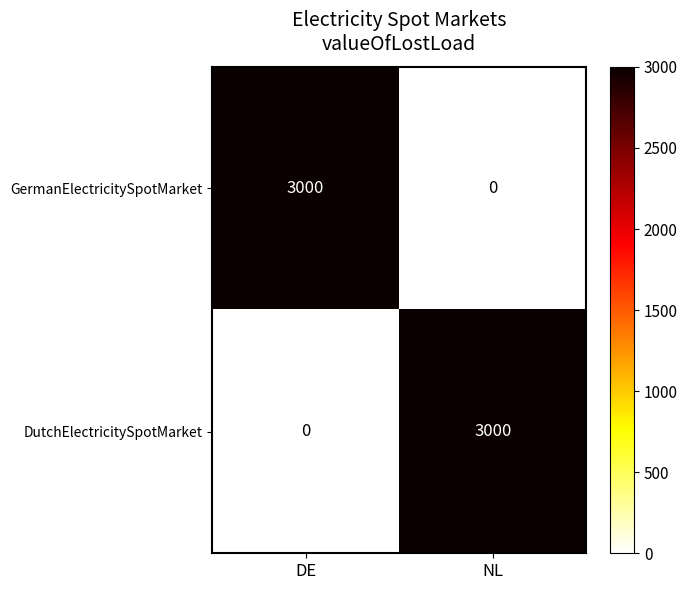

What is the average value of the GermanElectricitySpotMarket series?

1500